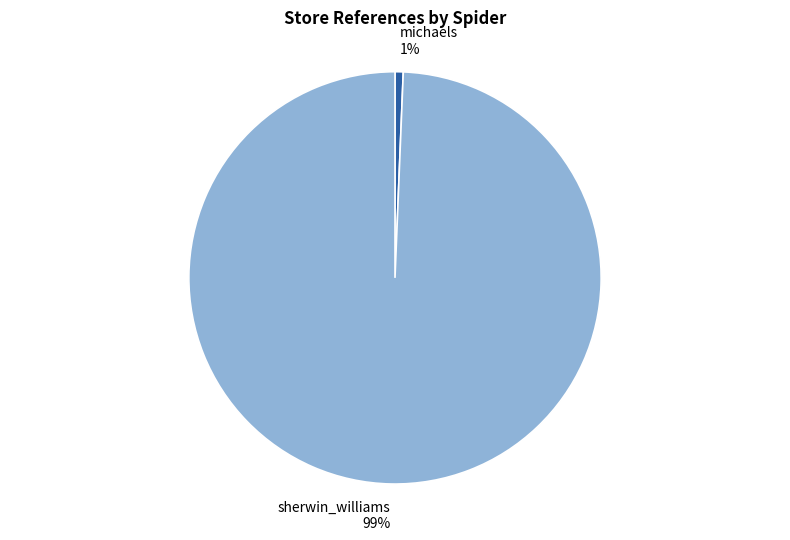

What is the smallest slice in the pie chart?

michaels